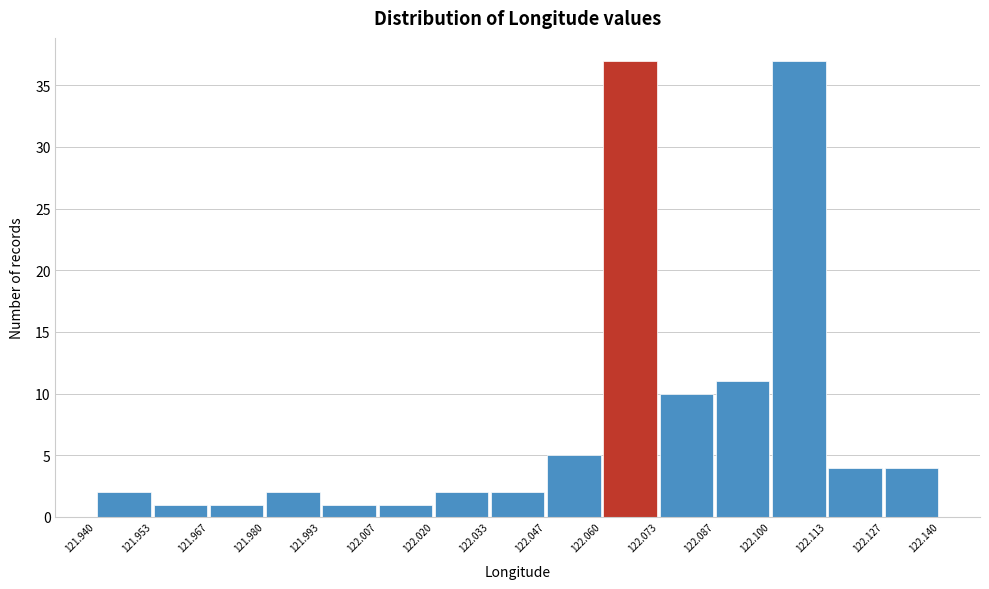

How tall is the bar that spans 122.100 to 122.113 on the x-axis? The values are not printed on the chart, so give them approximately, as read against the axis.

37